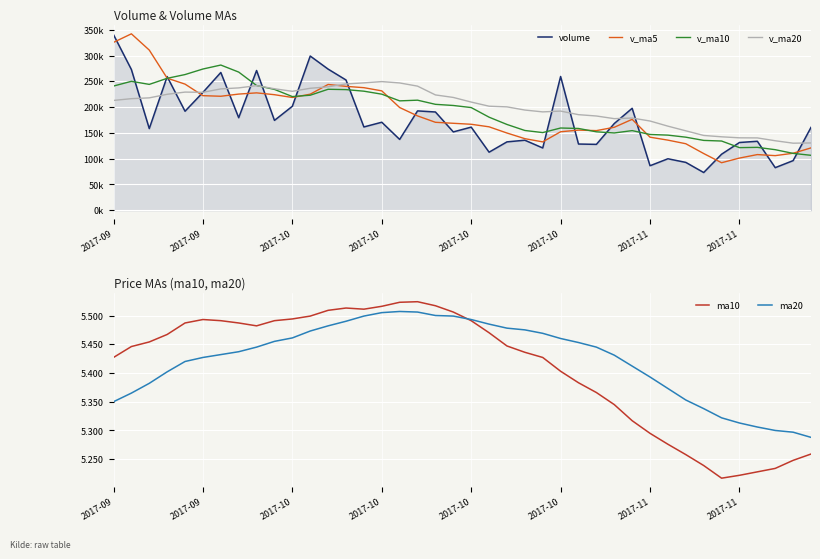

At which category is the sum across all series the highest?

2017-09